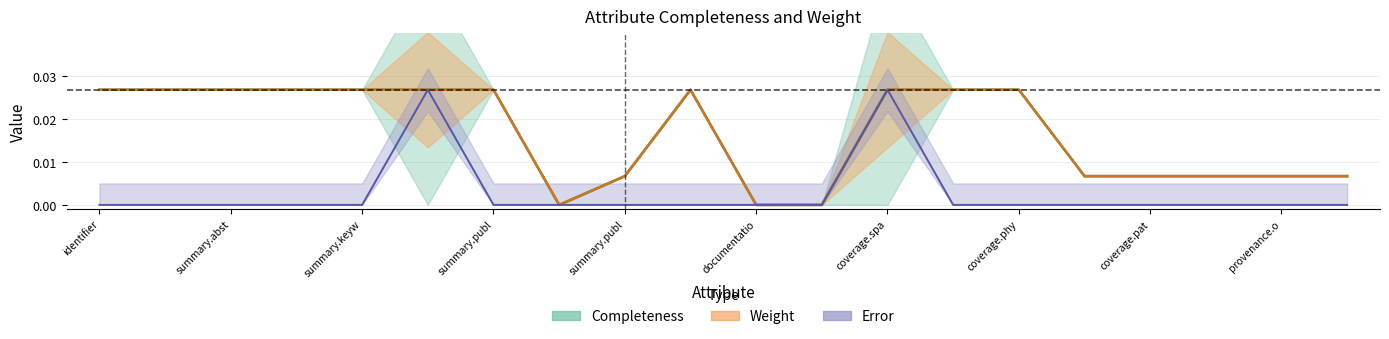

Which series has the largest total across all categories?

Completeness